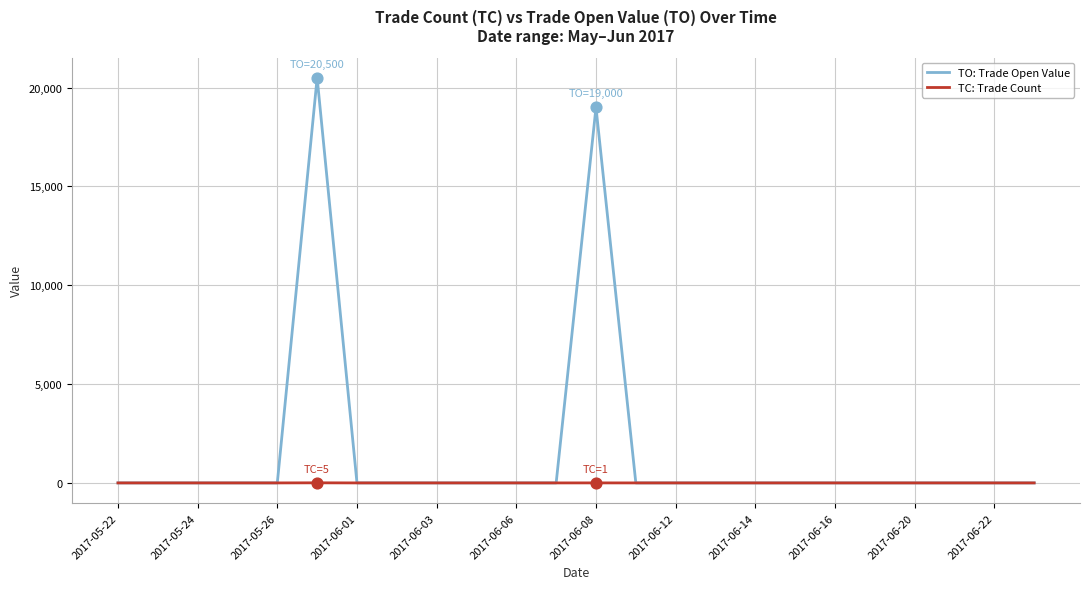

Which series has the largest range (max minus min)?

TO: Trade Open Value